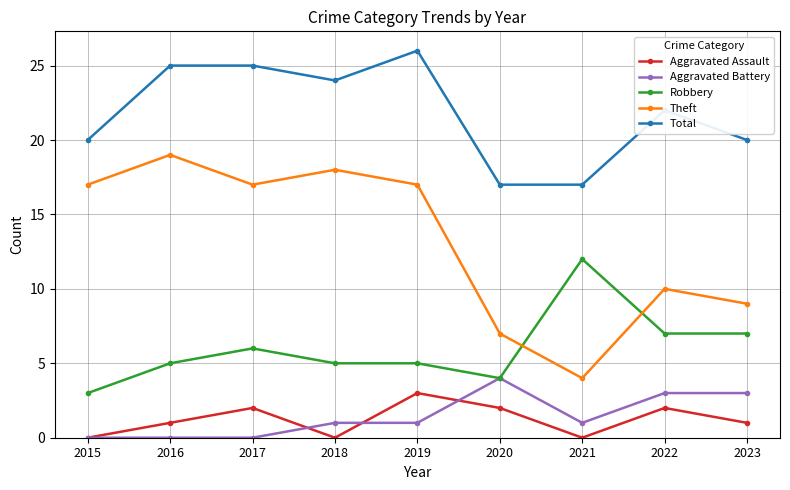

Count the Total values in the range 20 to 25.

6